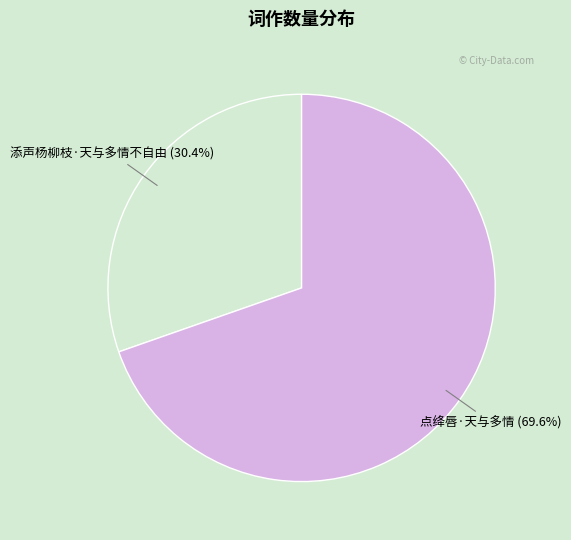

Count the number of slices in the pie.

2